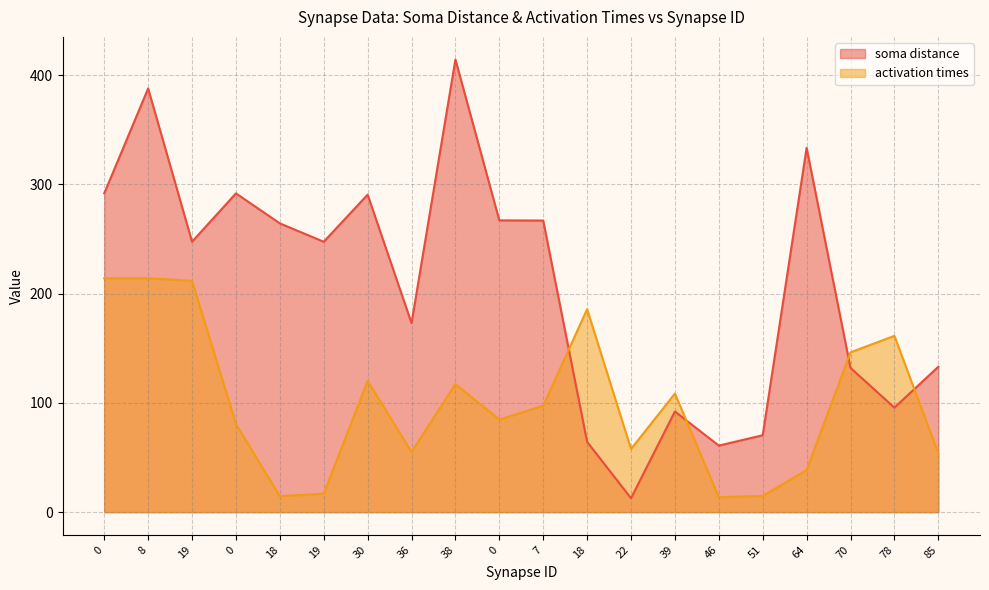

What is the sum of the soma distance values at 7 and 64?

600.4